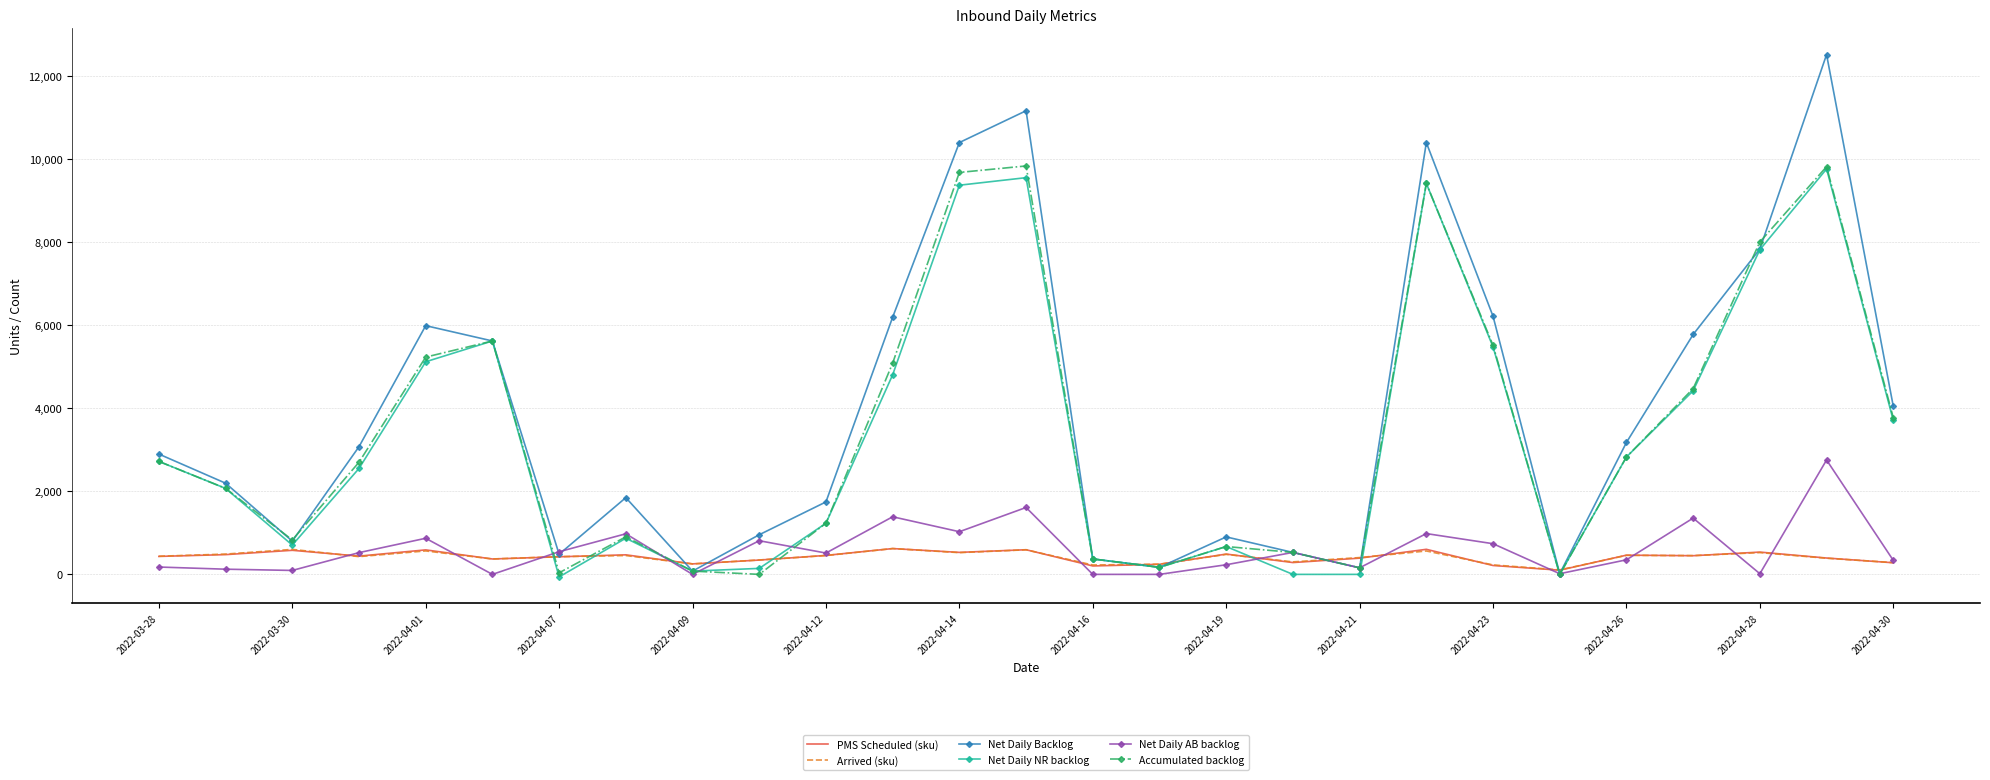

True or false: Net Daily Backlog has more than 0 interior local peaks.

True